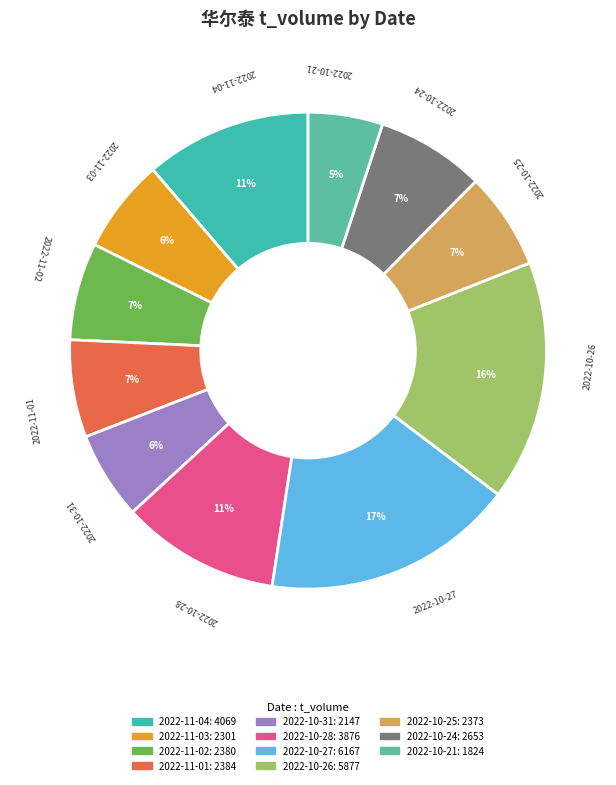

To the nearest percent, what is the difference between the 2022-10-28 and 2022-11-01 slice percentages?

4%